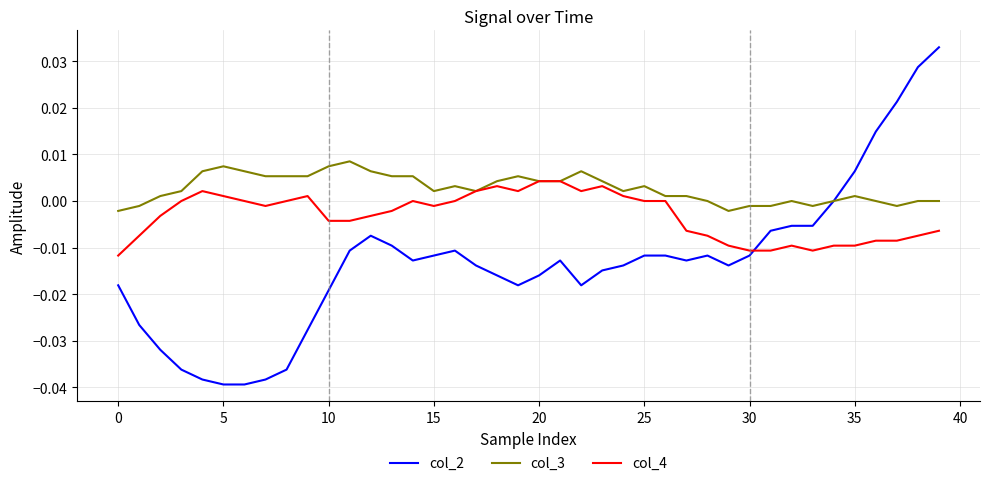

Which series has the largest range (max minus min)?

col_2